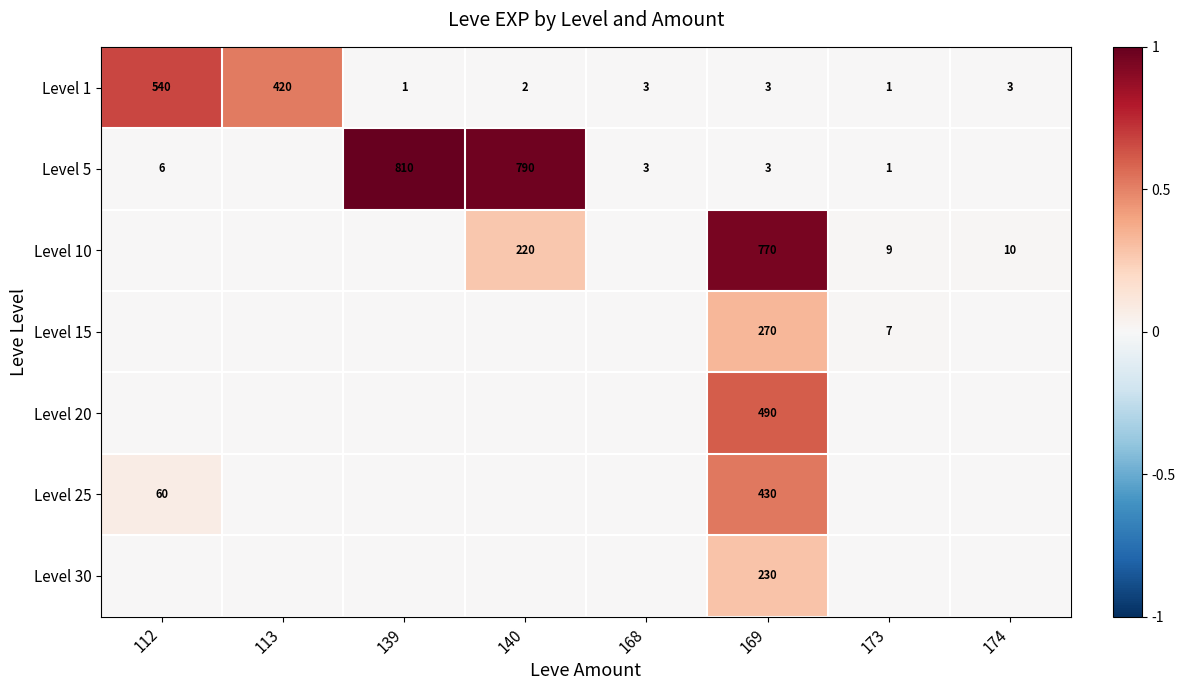

Is it true that Level 25 equals 616 at 169?

False